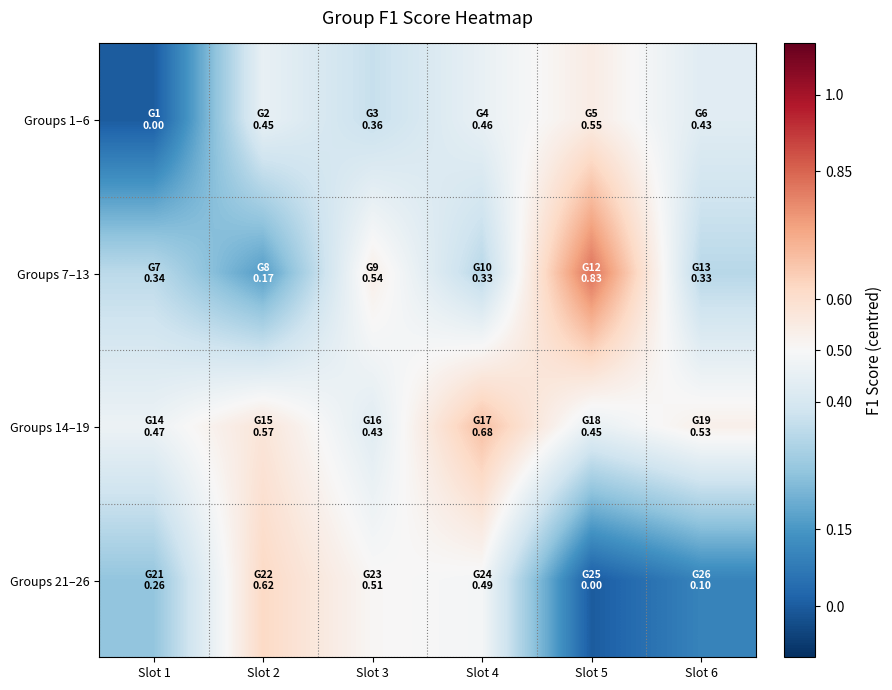

Reading left to right, what are all the values shown in this chart?

Groups 1–6: Slot 1=-0.5	Slot 2=-0.0	Slot 3=-0.1	Slot 4=-0.0	Slot 5=0.0	Slot 6=-0.1
Groups 7–13: Slot 1=-0.2	Slot 2=-0.3	Slot 3=0.0	Slot 4=-0.2	Slot 5=0.3	Slot 6=-0.2
Groups 14–19: Slot 1=-0.0	Slot 2=0.1	Slot 3=-0.1	Slot 4=0.2	Slot 5=-0.0	Slot 6=0.0
Groups 21–26: Slot 1=-0.2	Slot 2=0.1	Slot 3=0.0	Slot 4=-0.0	Slot 5=-0.5	Slot 6=-0.4